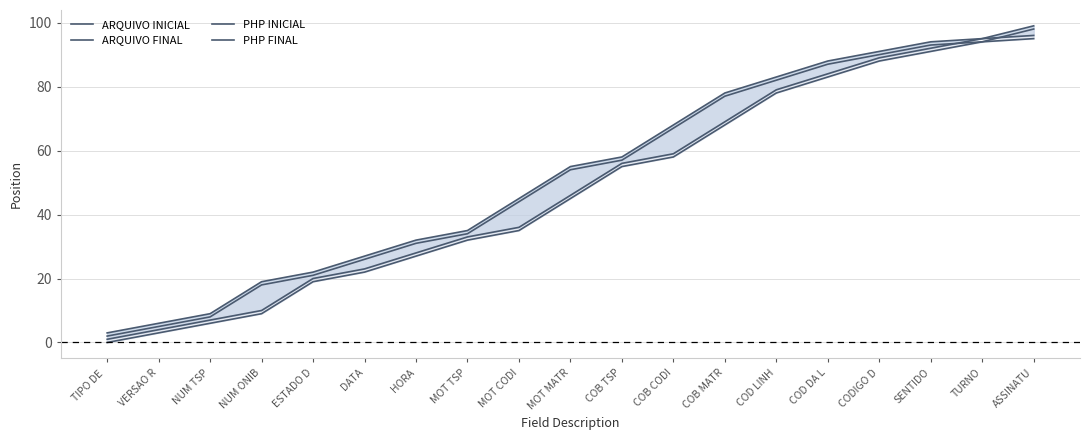

True or false: PHP INICIAL has a value of 45 at MOT MATR.

True